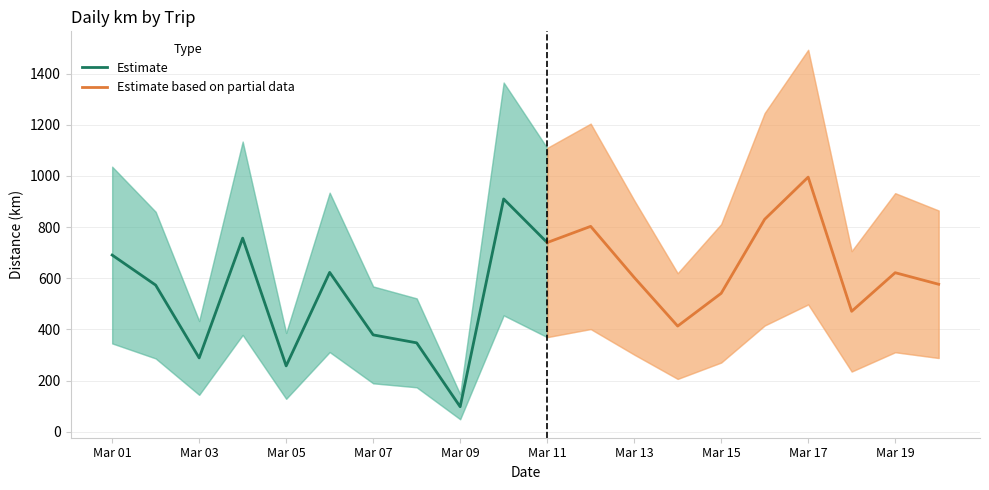

What is the lowest value of the Estimate series?

97.8